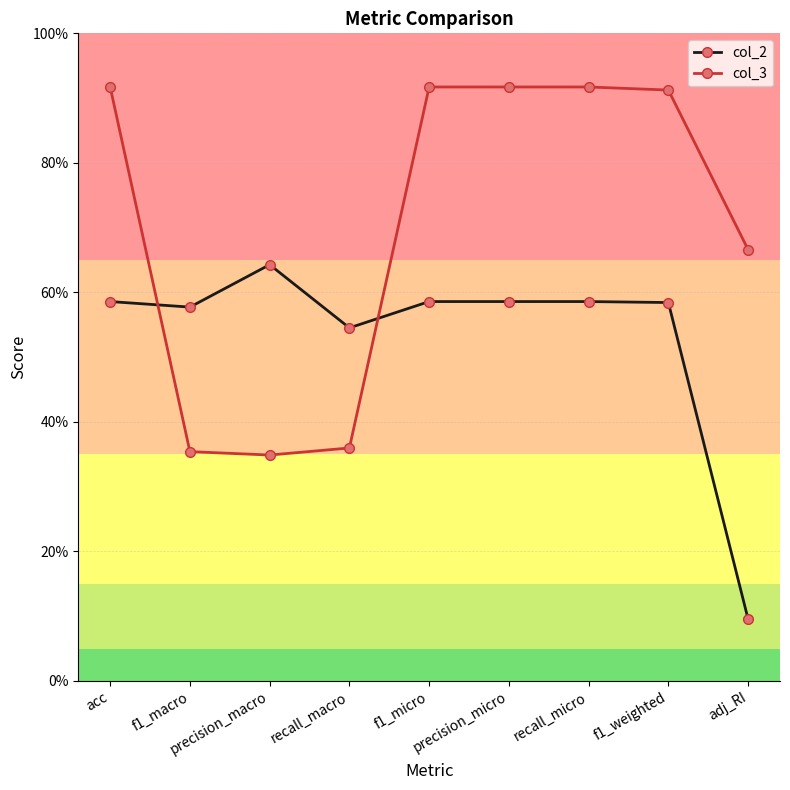

How many interior local valleys does the col_2 series have?

2